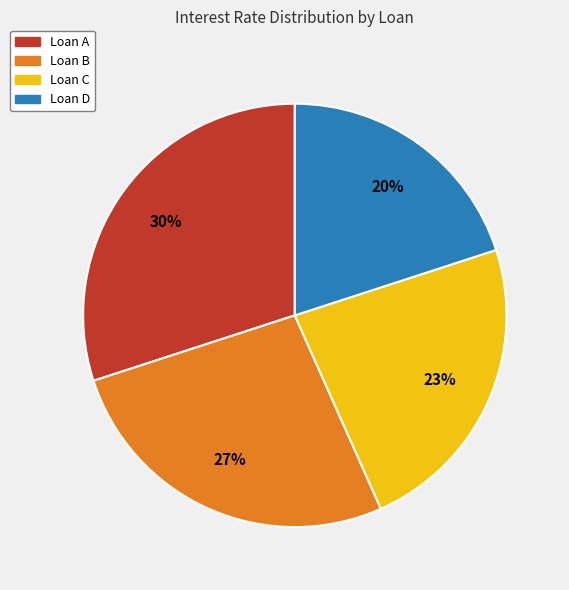

How many slices are in this pie chart?

4